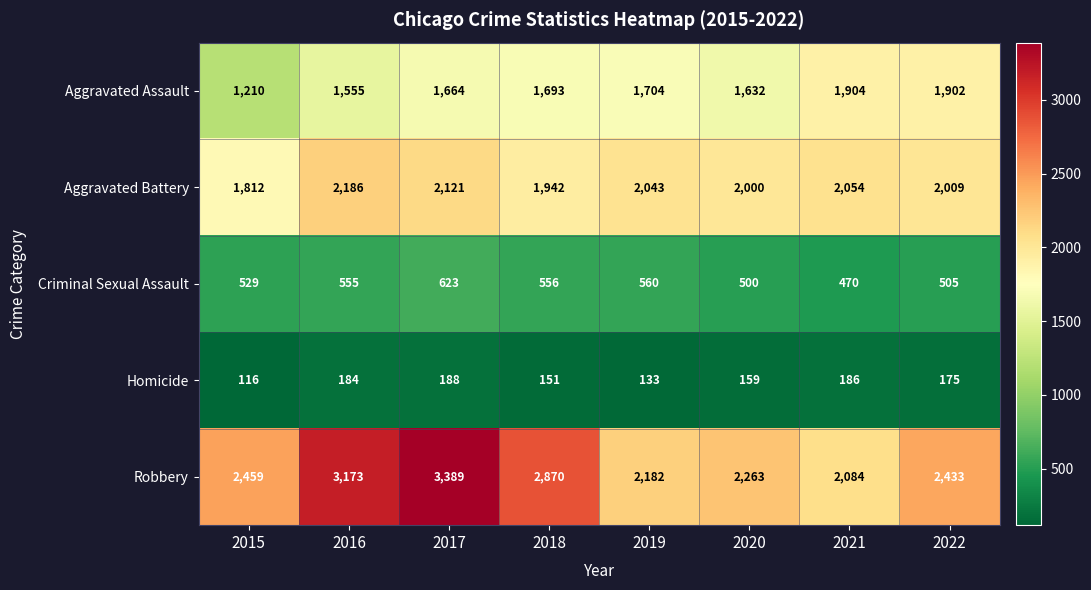

What is the smallest value displayed?

116